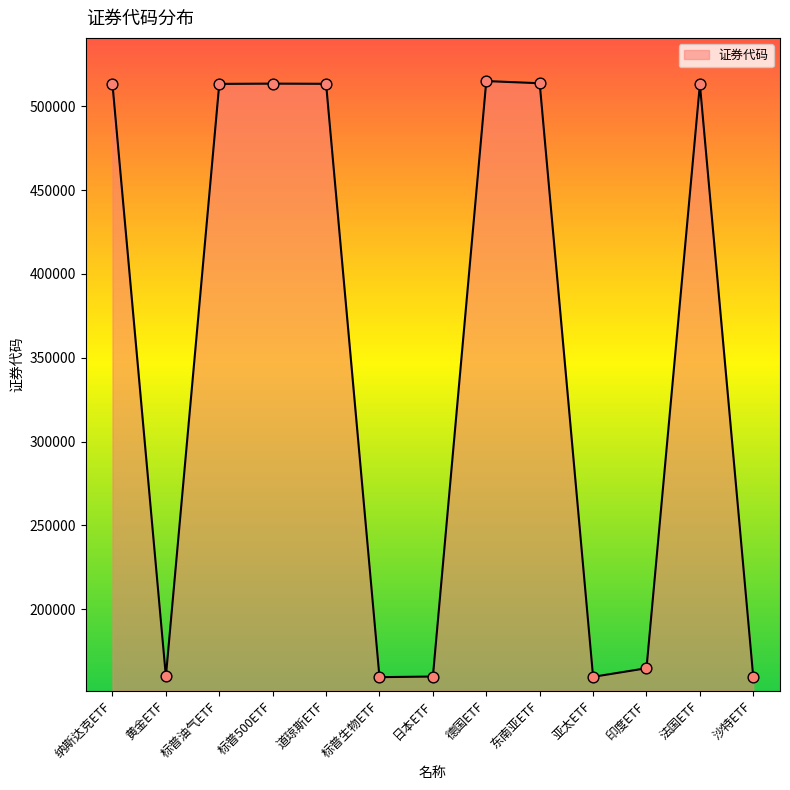

Between 标普500ETF and 标普生物ETF, which is larger?

标普500ETF